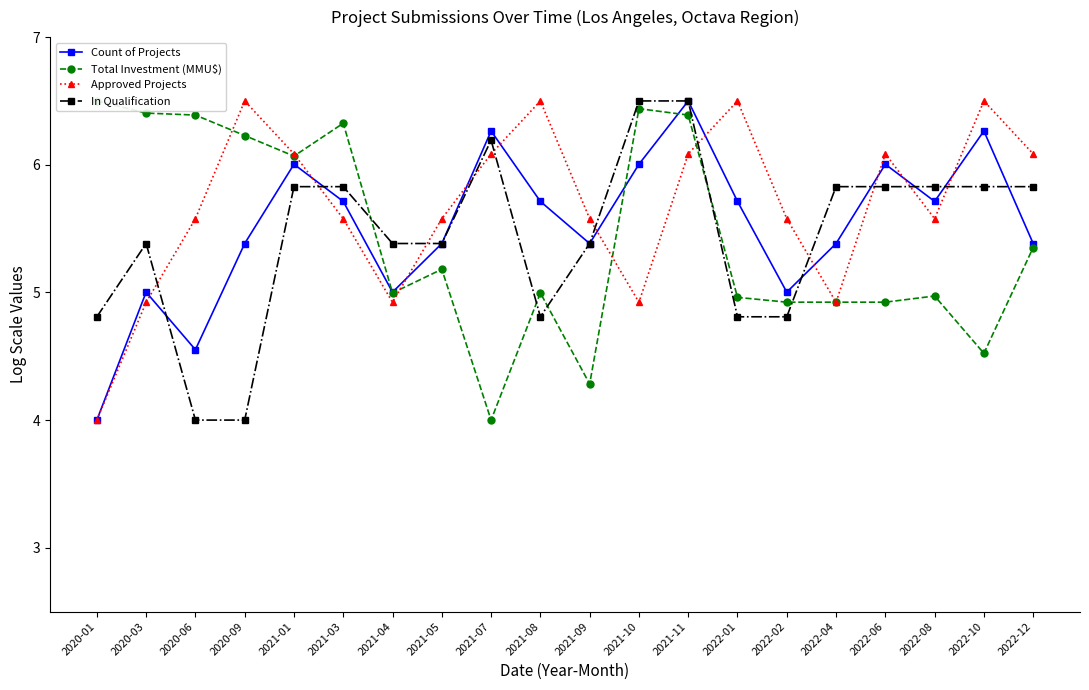

Reading left to right, what are all the values shown in this chart?

Count of Projects: 4.0	5.0	4.6	5.4	6.0	5.7	5.0	5.4	6.3	5.7	5.4	6.0	6.5	5.7	5.0	5.4	6.0	5.7	6.3	5.4
Total Investment (MMU$): 6.5	6.4	6.4	6.2	6.1	6.3	5.0	5.2	4.0	5.0	4.3	6.4	6.4	5.0	4.9	4.9	4.9	5.0	4.5	5.4
Approved Projects: 4.0	4.9	5.6	6.5	6.1	5.6	4.9	5.6	6.1	6.5	5.6	4.9	6.1	6.5	5.6	4.9	6.1	5.6	6.5	6.1
In Qualification: 4.8	5.4	4.0	4.0	5.8	5.8	5.4	5.4	6.2	4.8	5.4	6.5	6.5	4.8	4.8	5.8	5.8	5.8	5.8	5.8